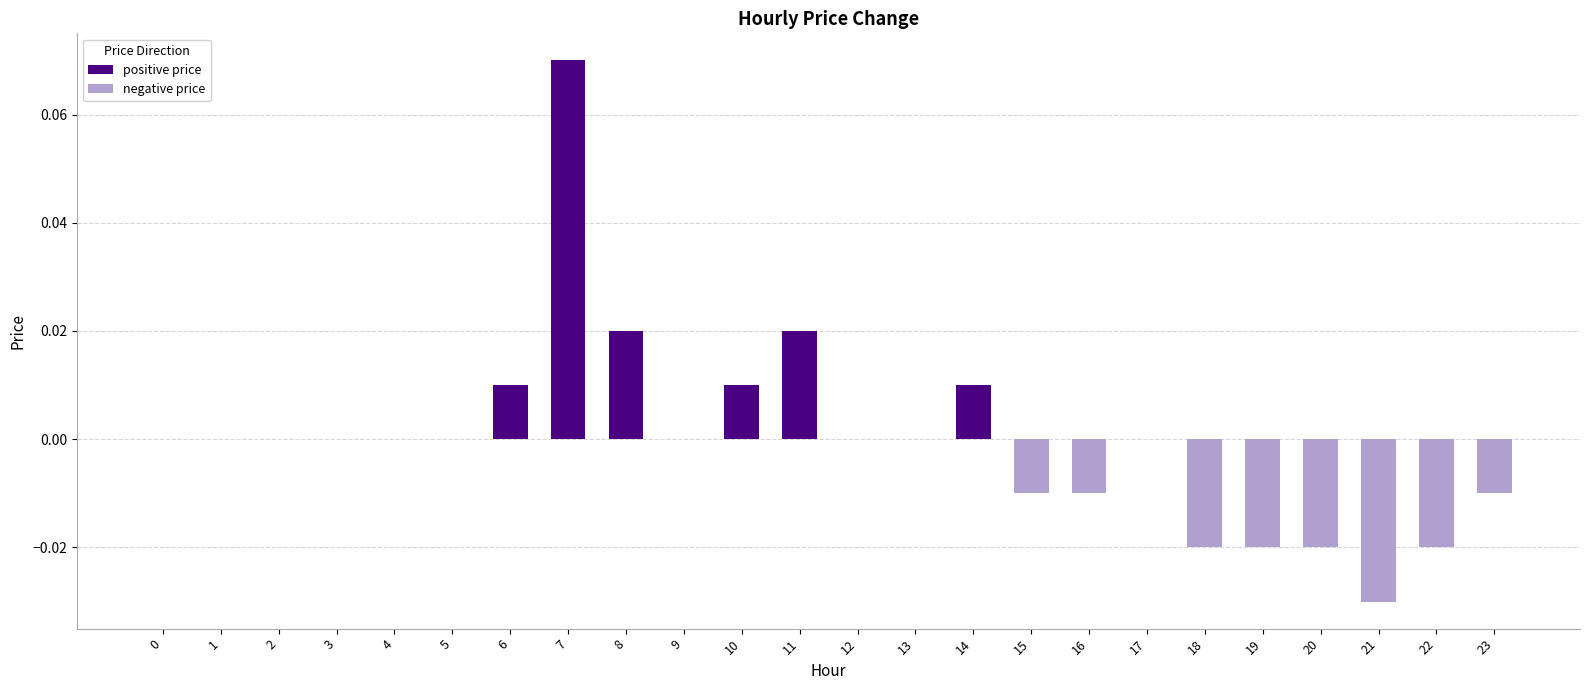

What is the maximum value shown in the chart?

0.1